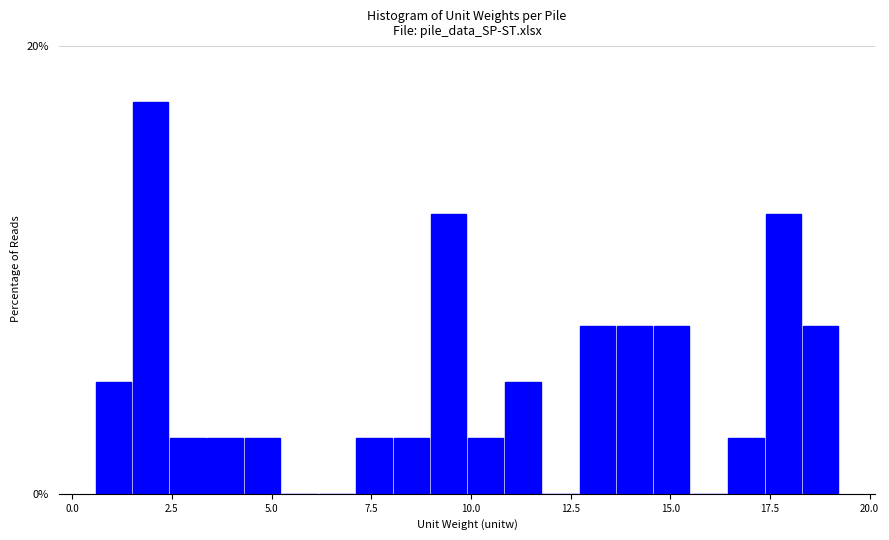

Around what value on the x-axis is the tallest bar? Give the approximate position of its centre, as read against the axis.

2.0